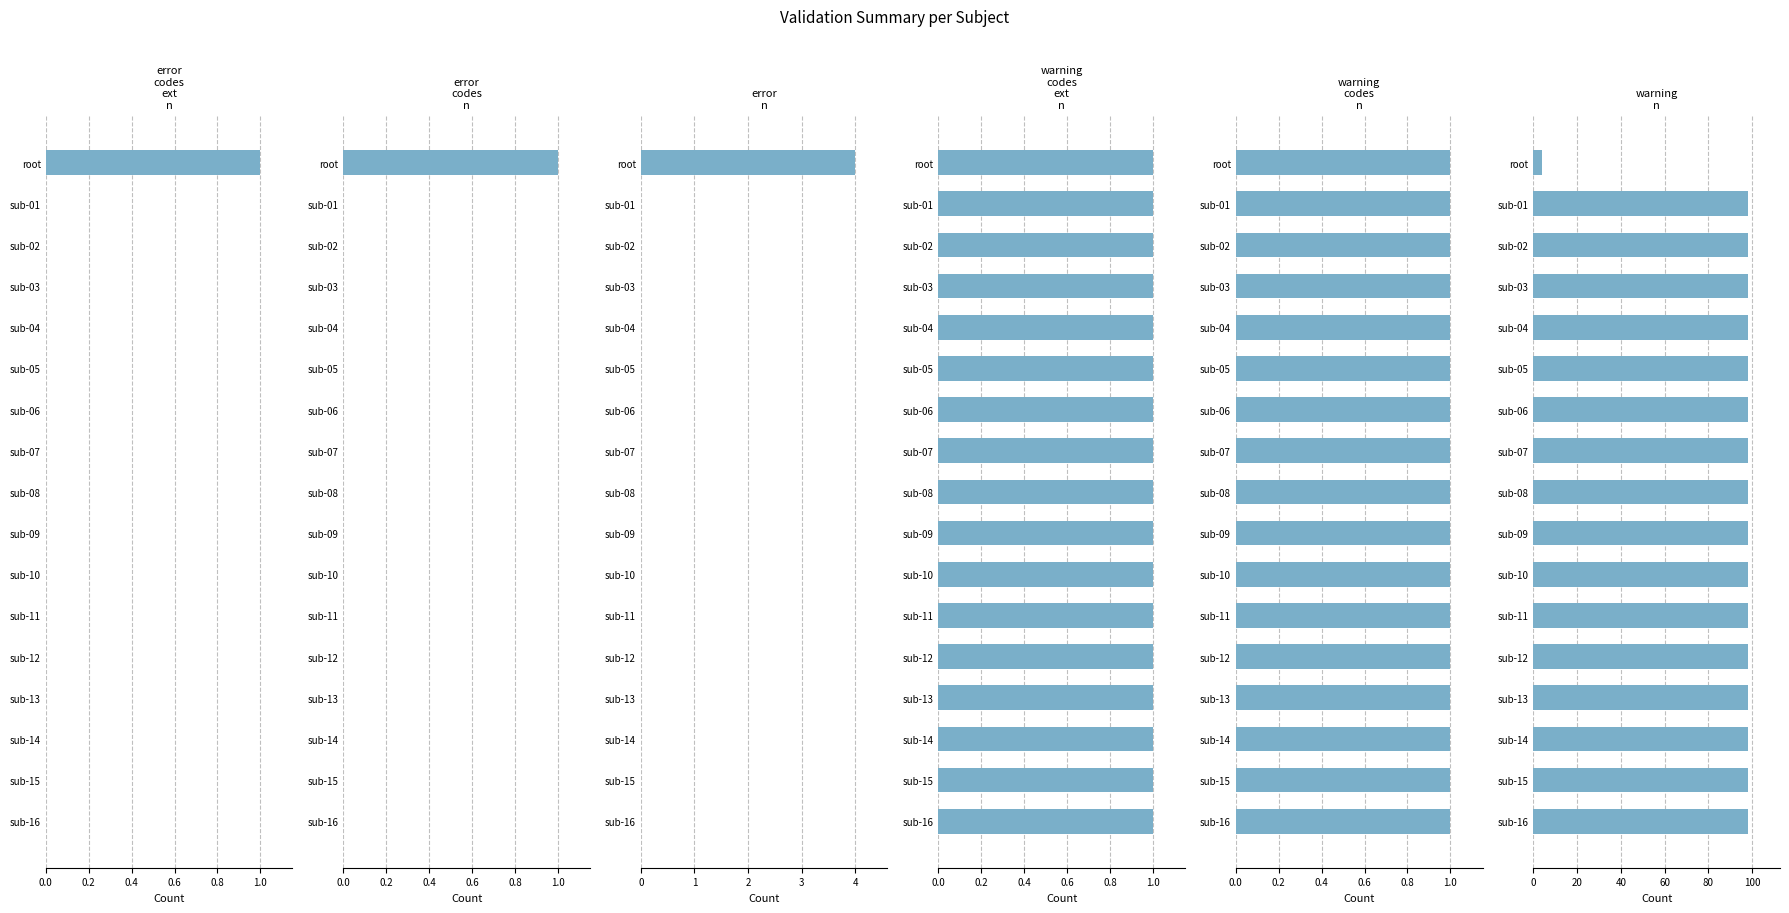

What is the greatest value displayed?

98.0